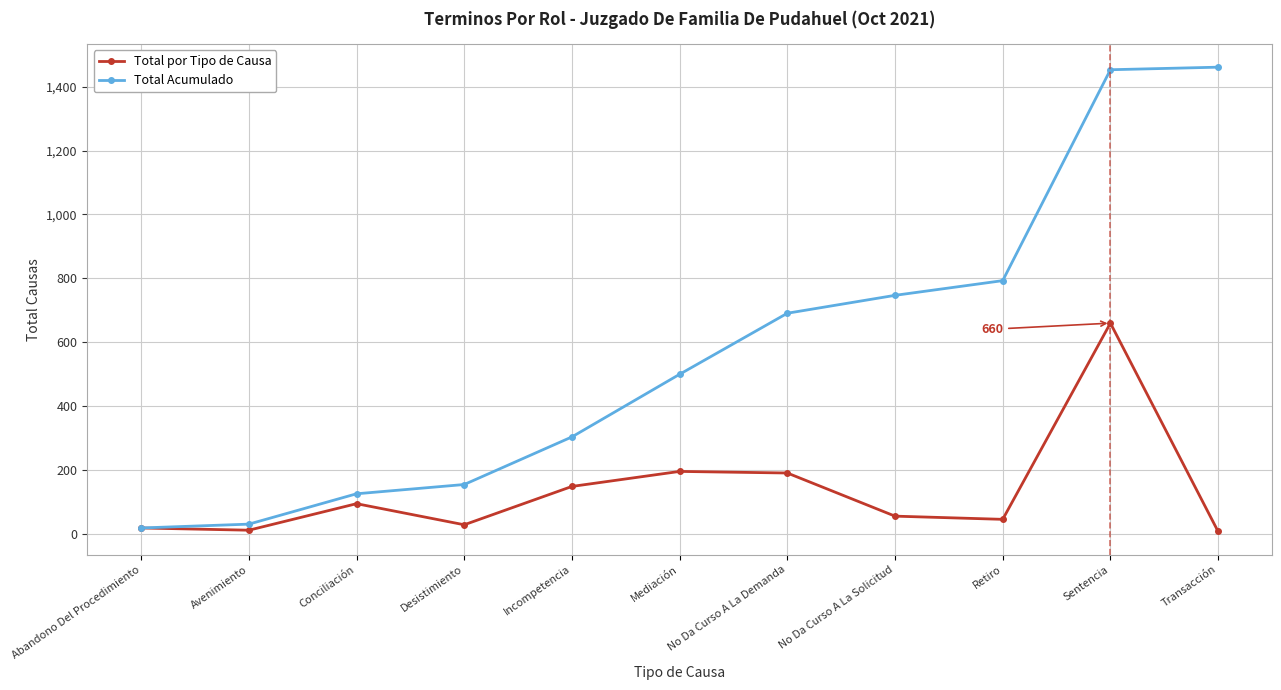

Rank the series by their maximum value, from highest to lowest.

Total Acumulado, Total por Tipo de Causa